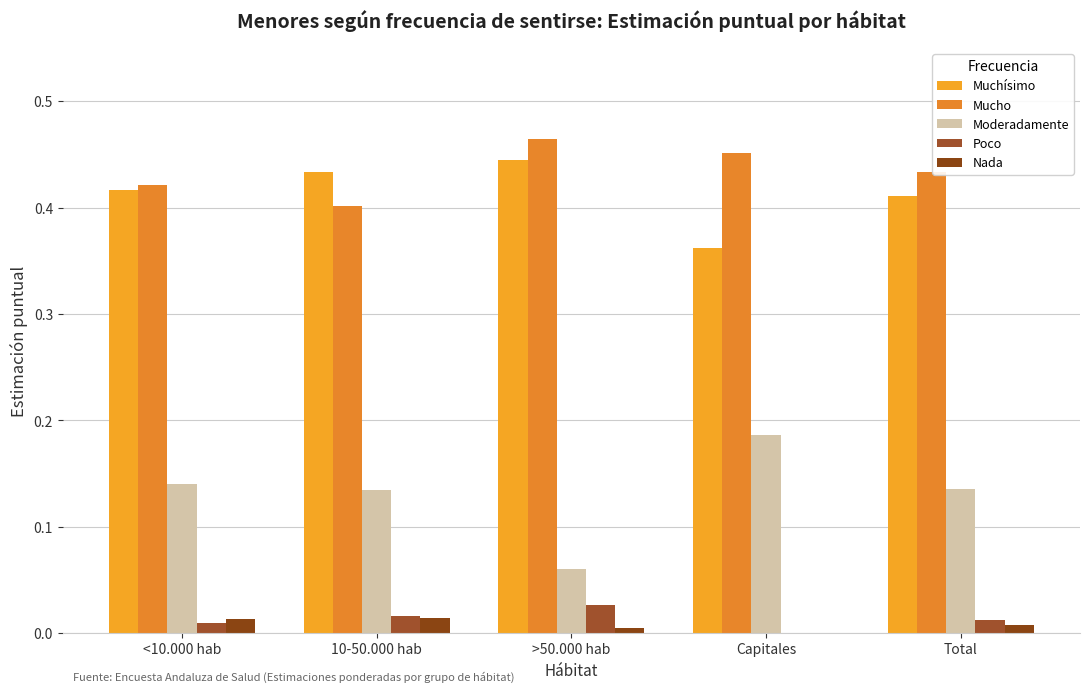

Rank the series by their maximum value, from lowest to highest.

Nada, Poco, Moderadamente, Muchísimo, Mucho